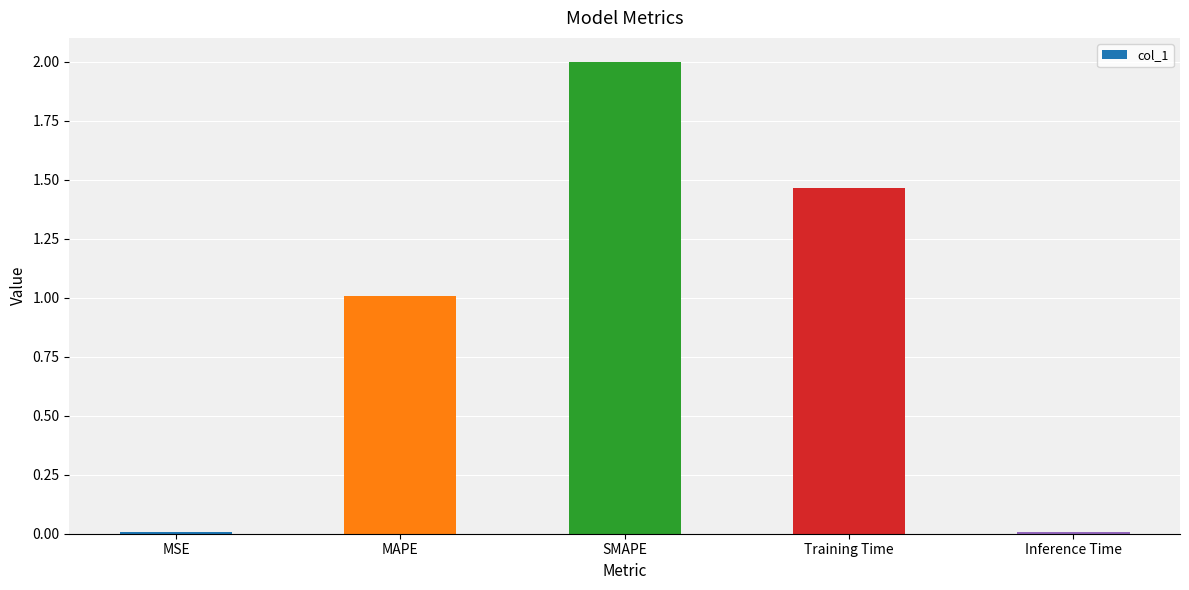

How many values are below 1?

2